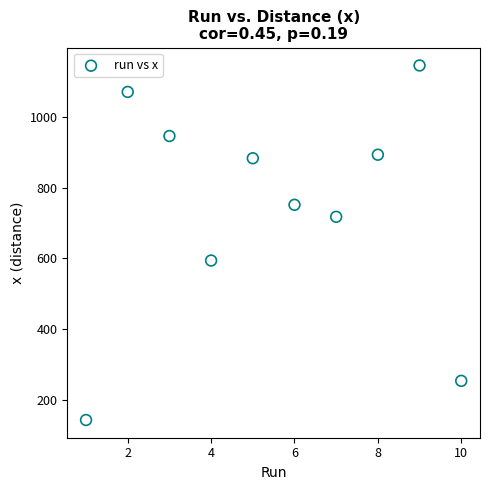

What is the average Y value?

740